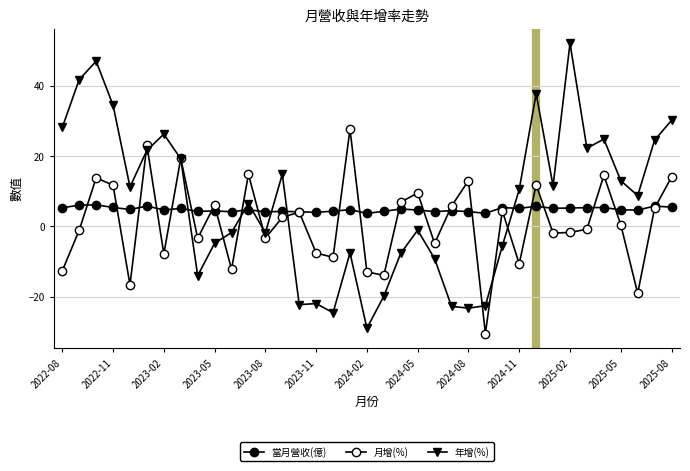

How many lines are shown in the chart?

3